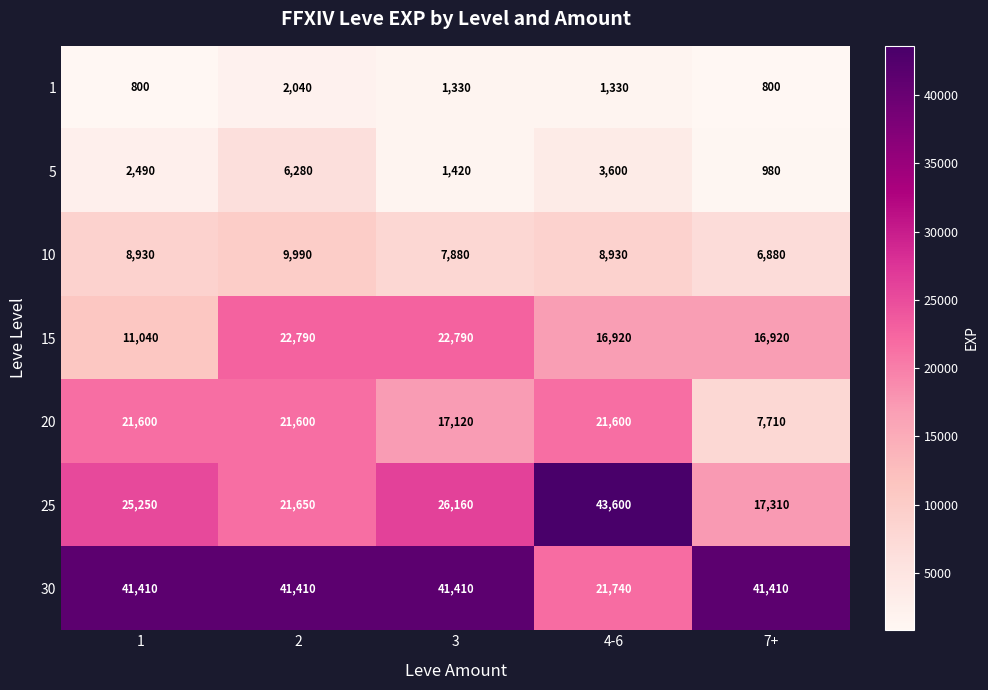

How many series are shown in this chart?

7